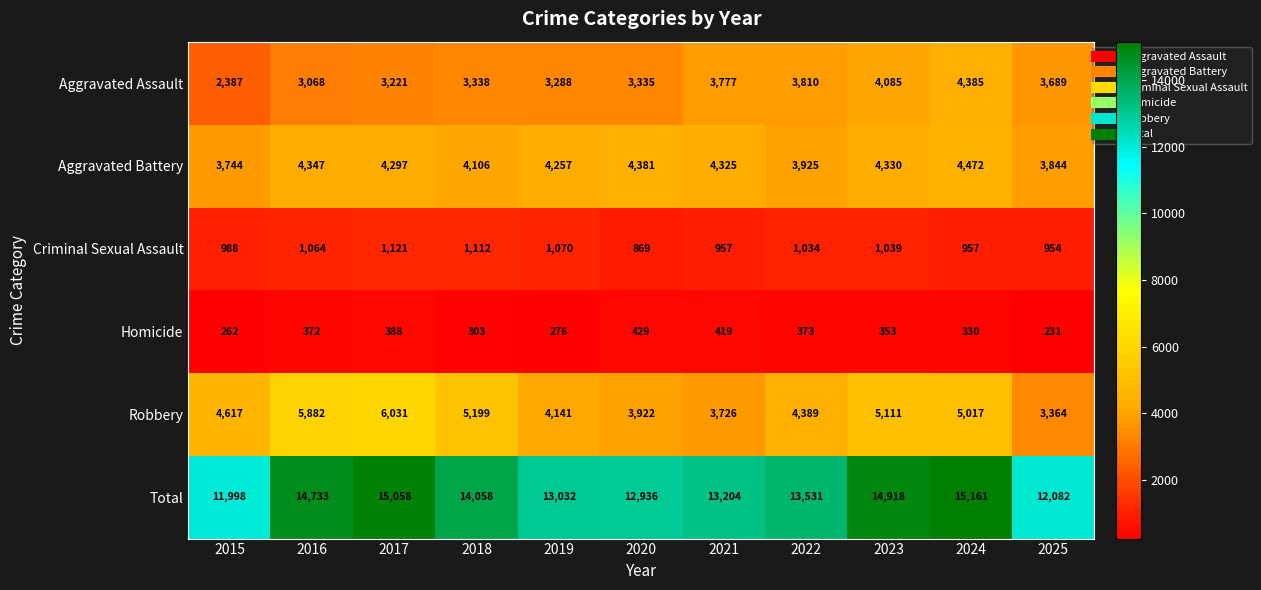

What is the lowest value of the Total series?

11998